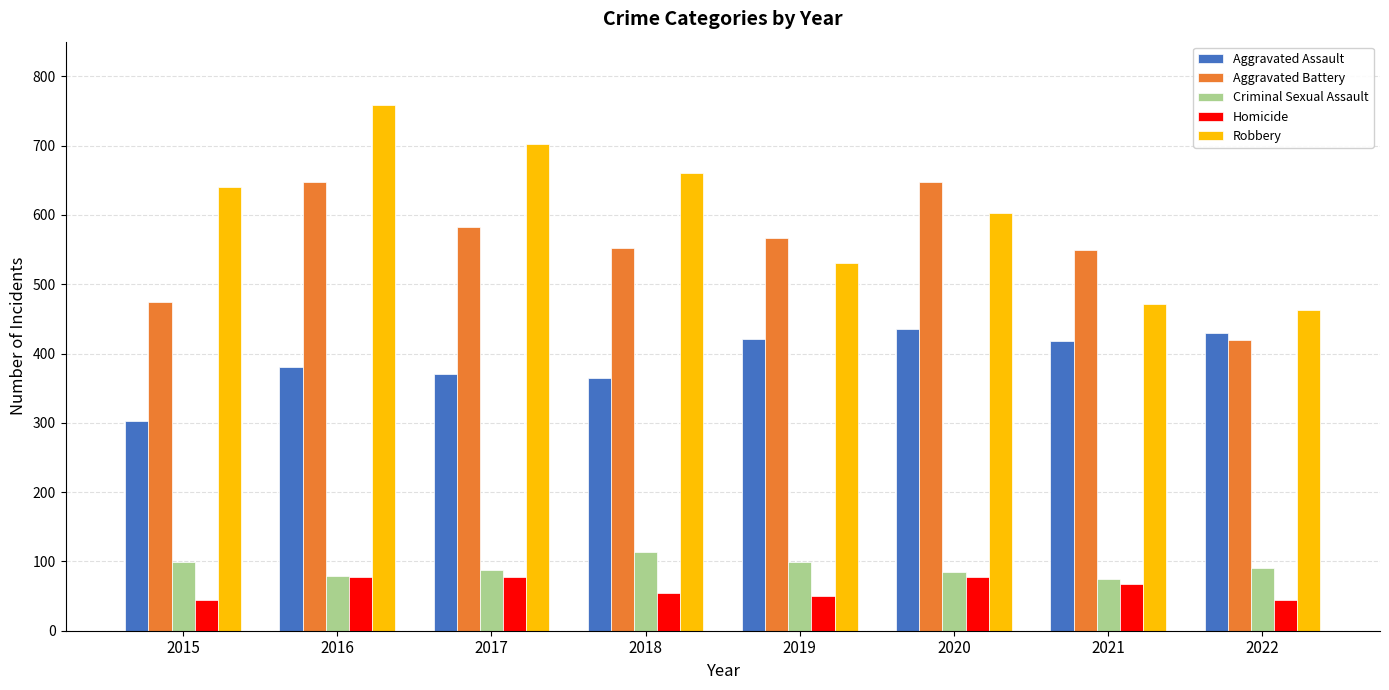

What is the value of the Homicide bar at the 3rd from the left?

78